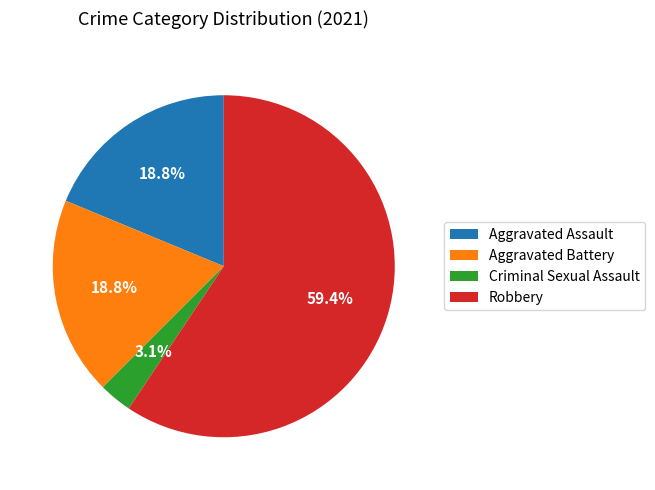

What is the largest slice in the pie chart?

Robbery